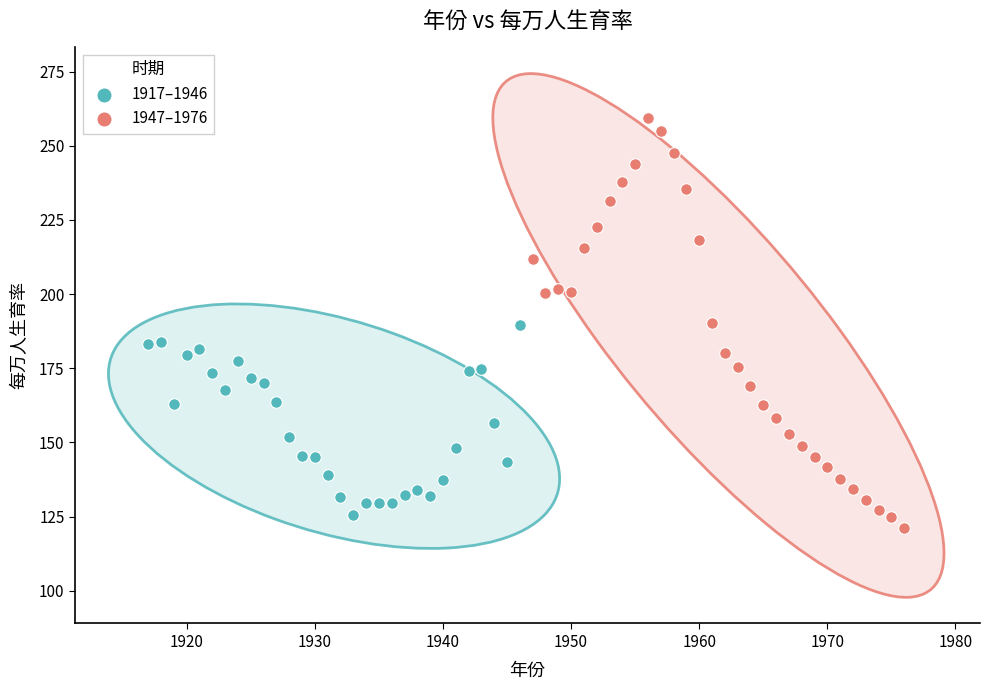

Which series reaches the minimum Y coordinate?

1947–1976